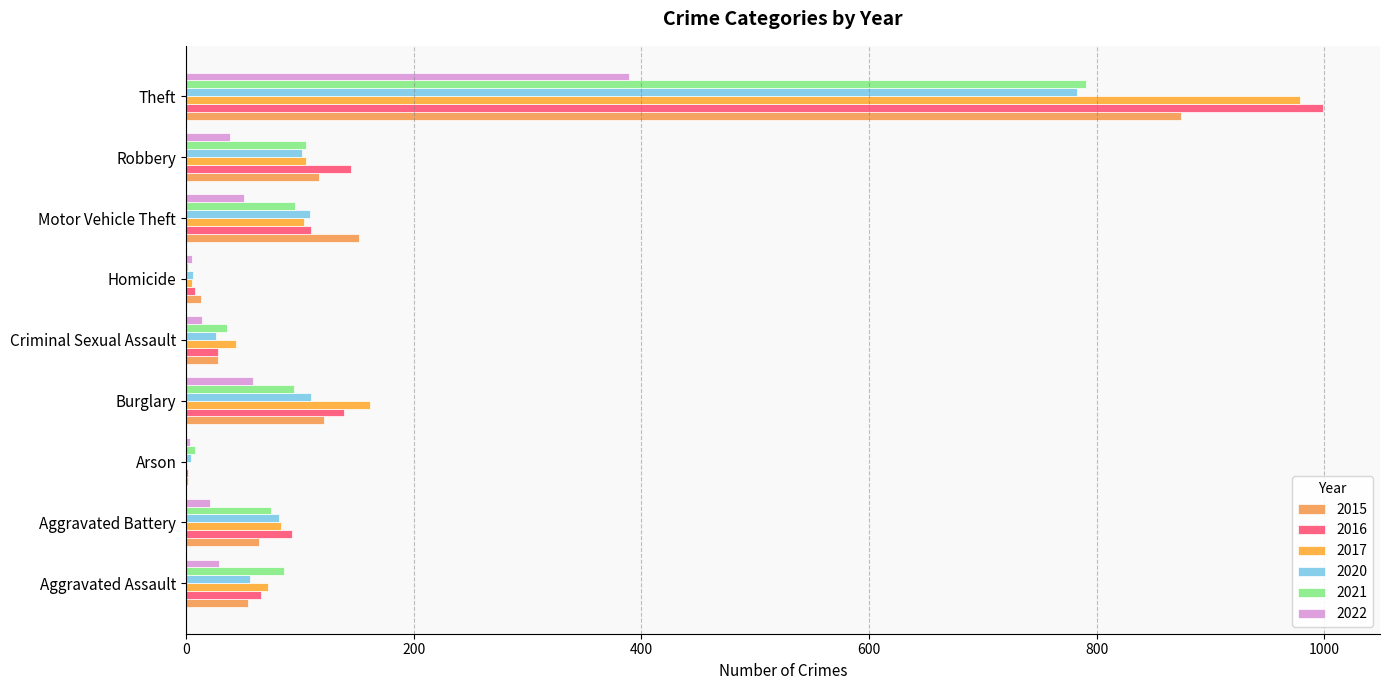

At which category is the sum across all series the highest?

Theft